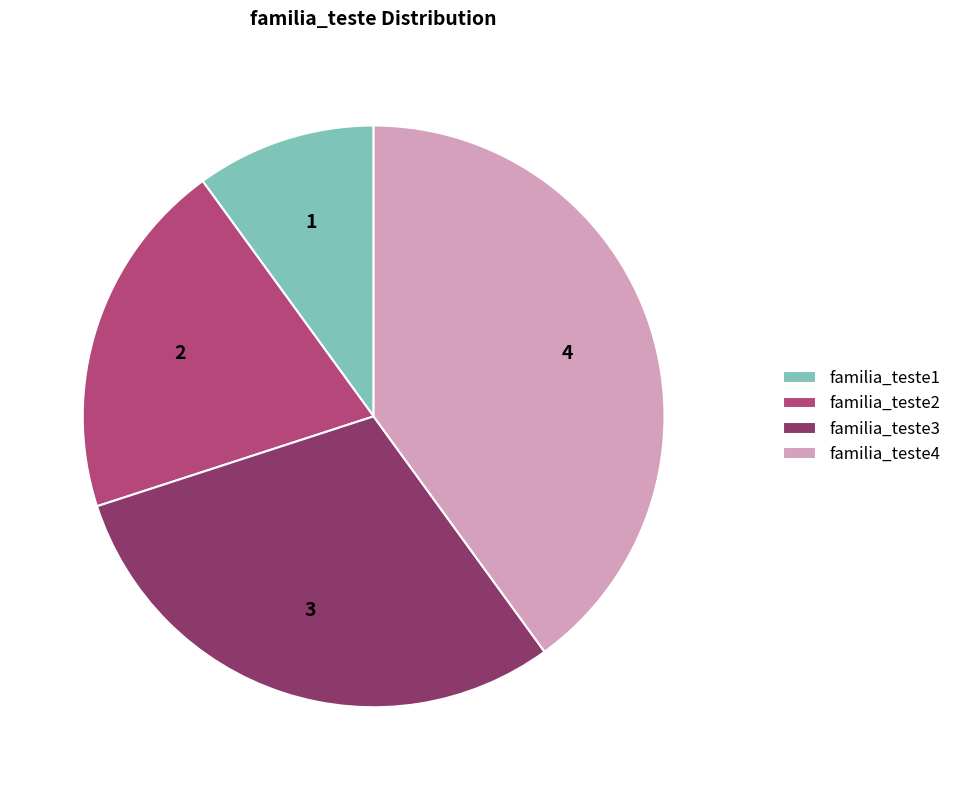

Is there any slice that represents more than half of the pie?

No